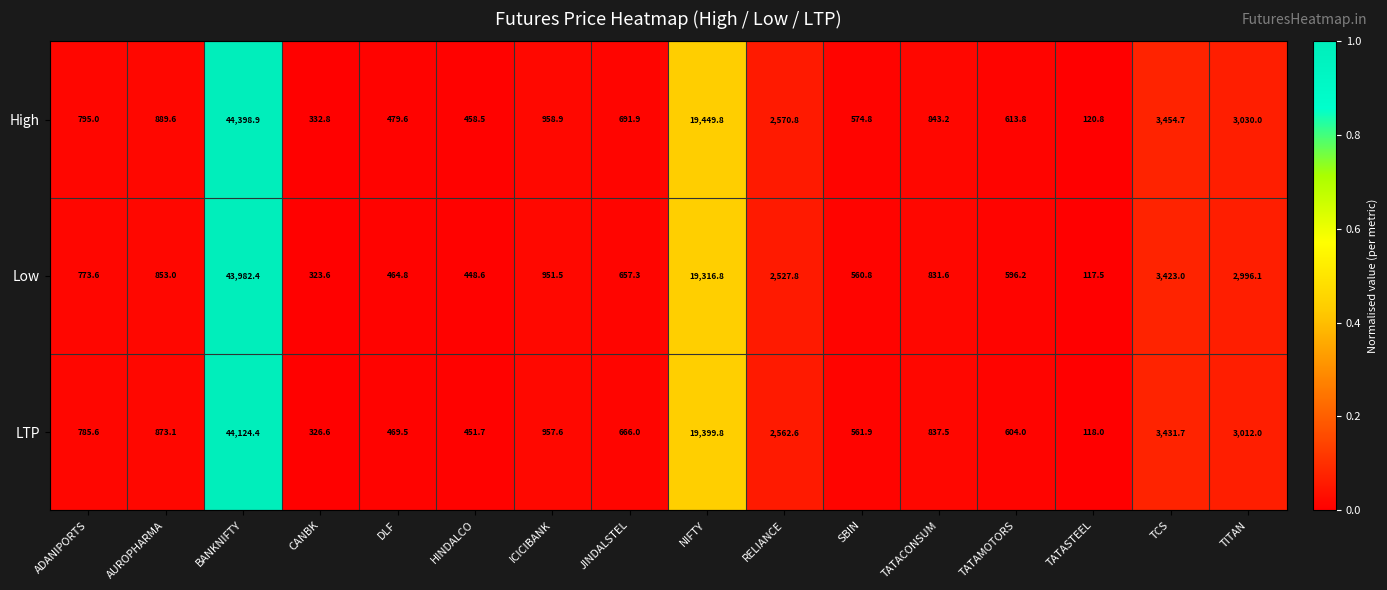

Count the number of data series in this chart.

3